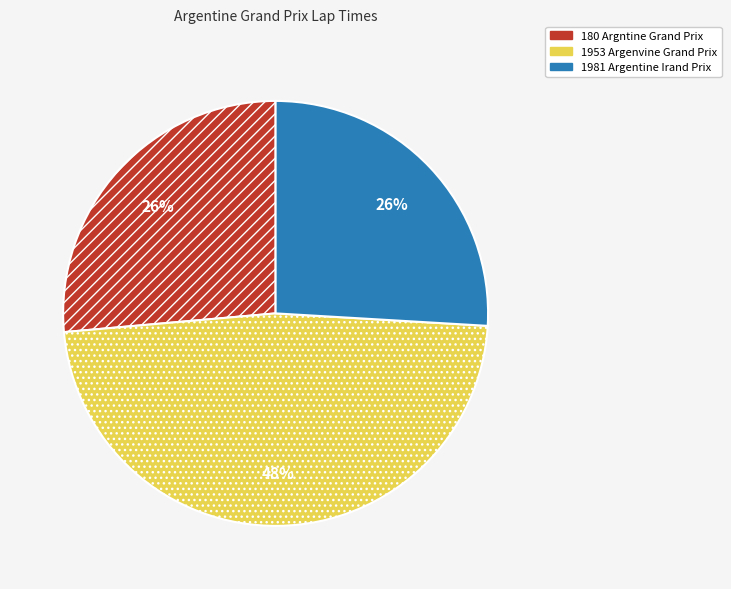

Which category has the biggest portion of the pie?

1953 Argenvine Grand Prix